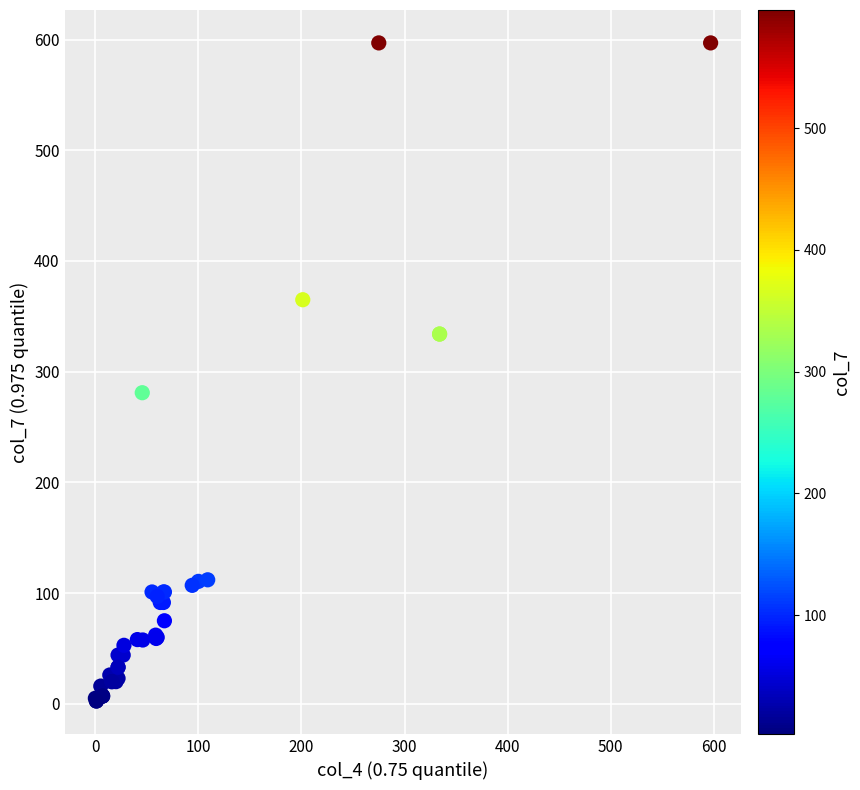

What Y value in the scatter plot is closest to 299?

281.0